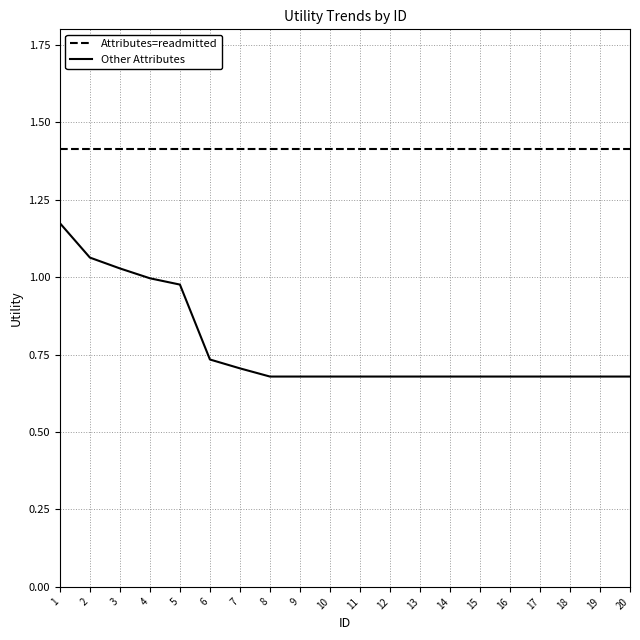

What is the greatest value displayed?

1.4